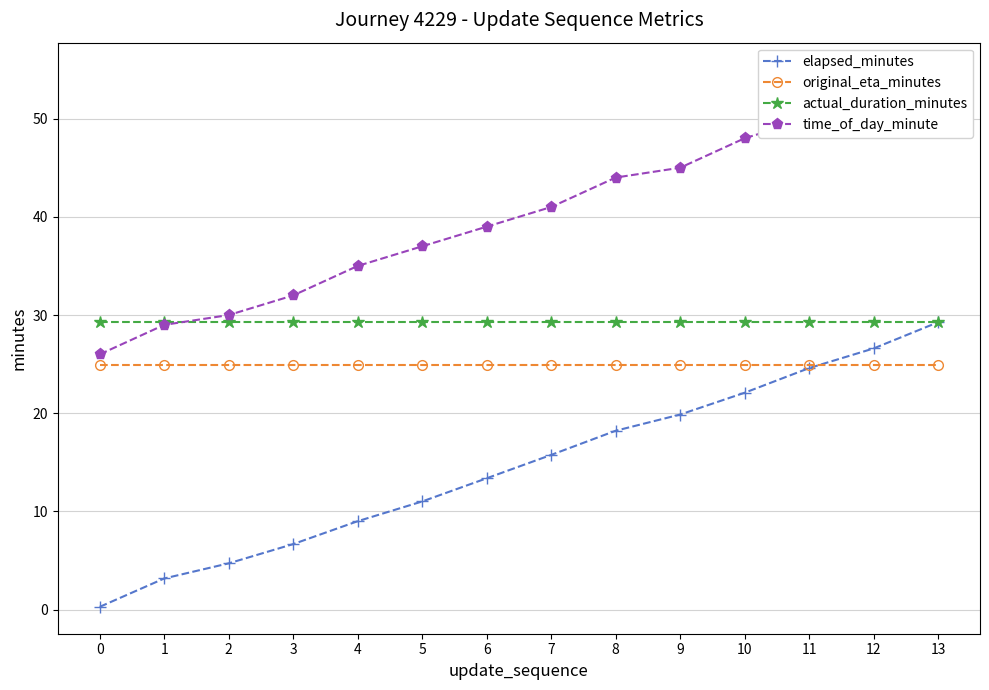

How many data points does each series have?

14